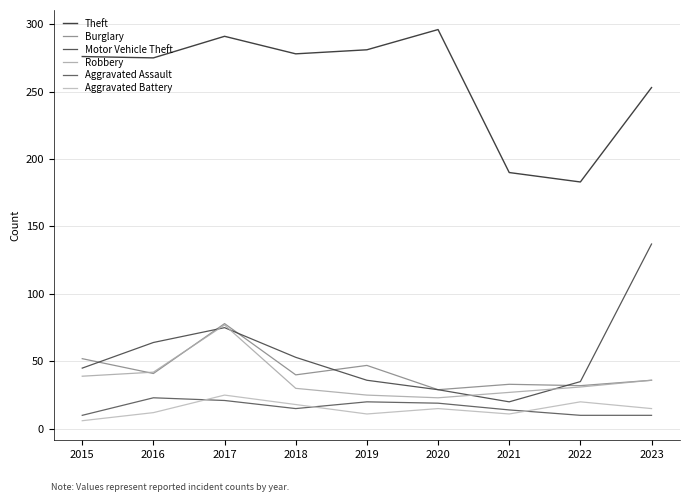

Is it true that Aggravated Assault equals 10 at 2015?

True